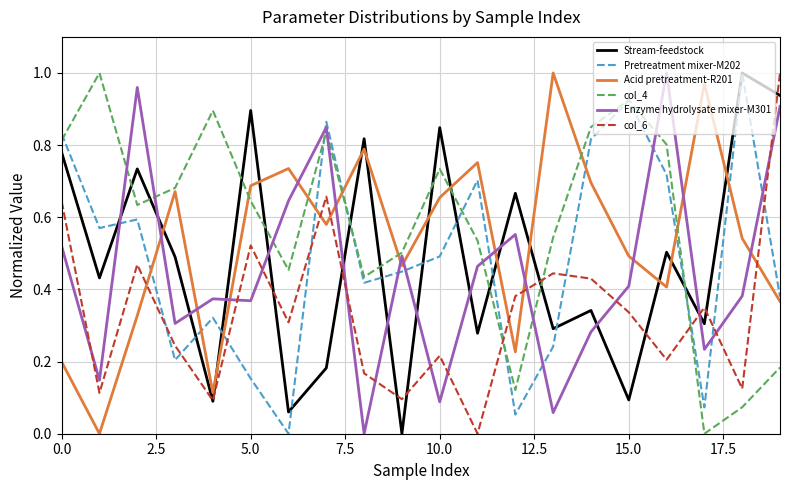

True or false: Pretreatment mixer-M202 and Enzyme hydrolysate mixer-M301 intersect in this chart.

True